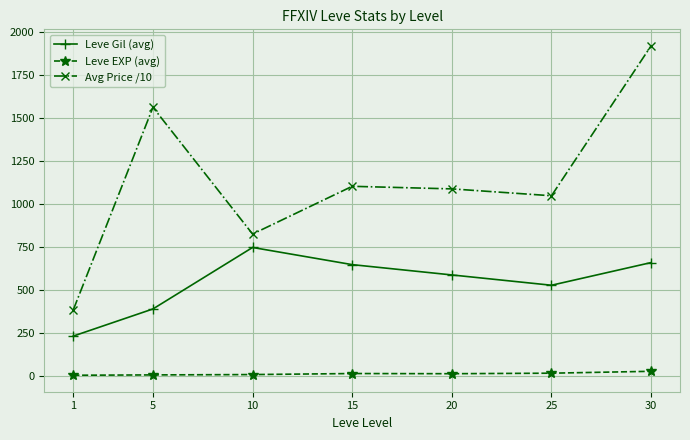

Rank the series by their average value, from lowest to highest.

Leve EXP (avg), Leve Gil (avg), Avg Price /10